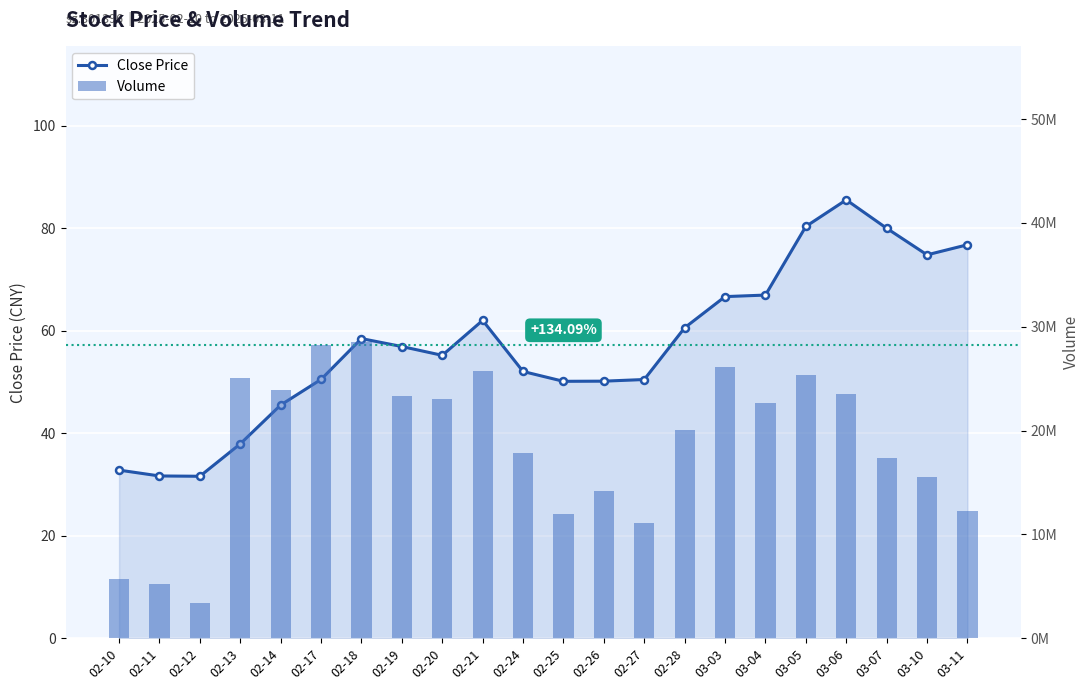

Which series has the largest range (max minus min)?

Volume